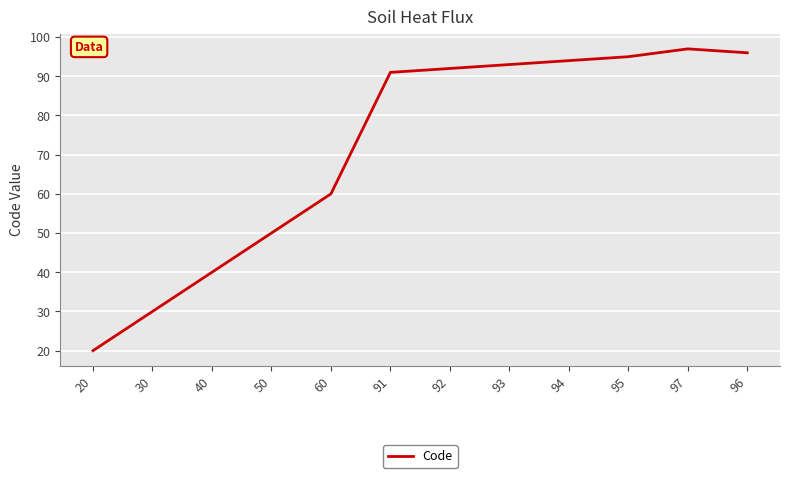

What is the approximate value at 40, to the nearest 10?

40